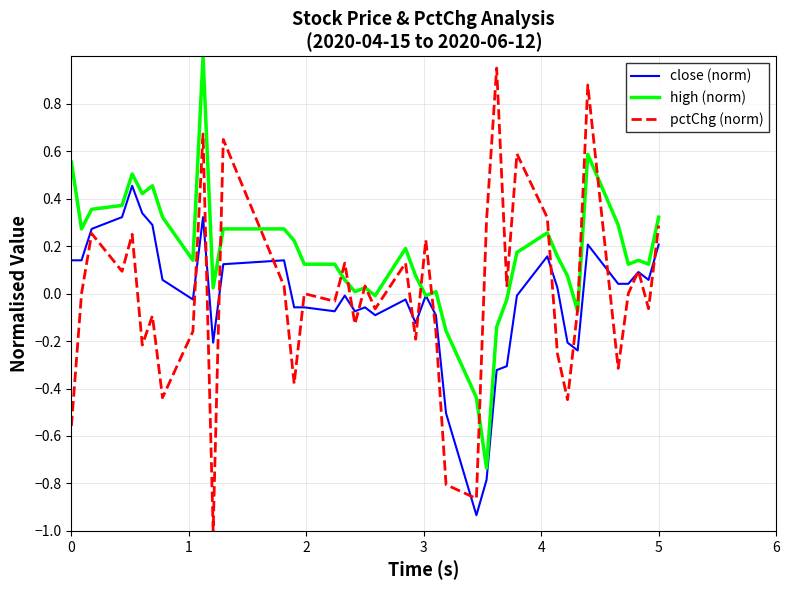

How many interior local valleys does the pctChg (norm) series have?

14